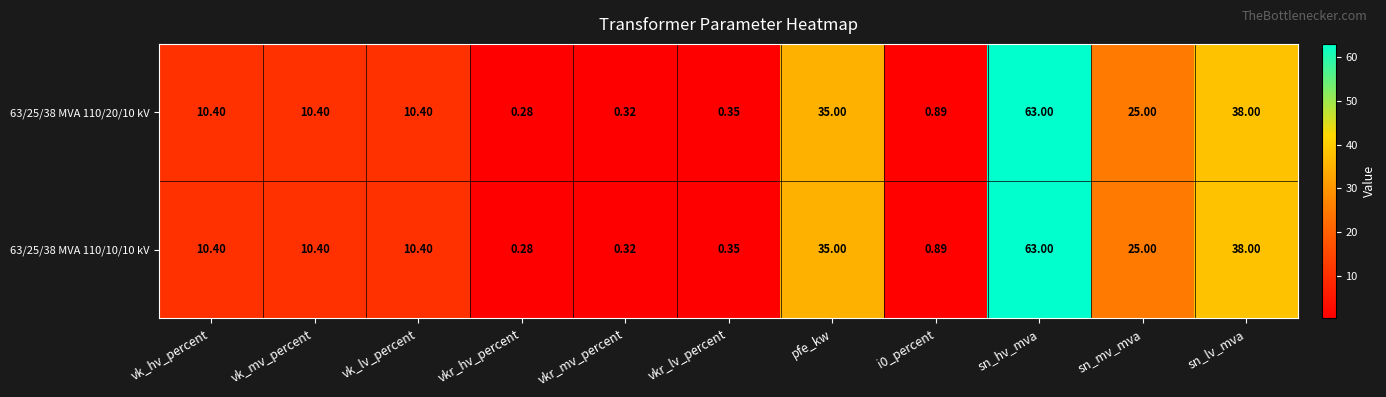

Where does the 63/25/38 MVA 110/20/10 kV series first go above 10?

vk_hv_percent